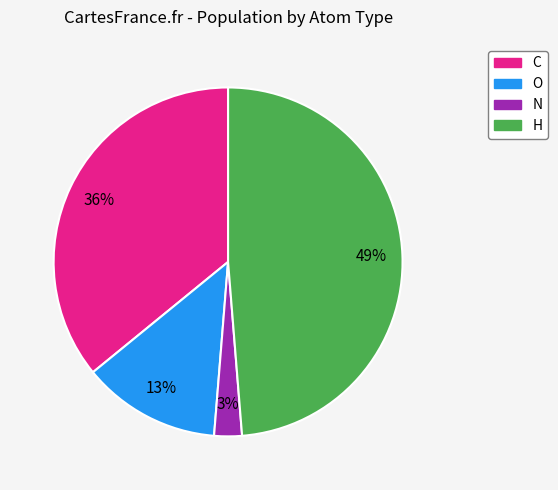

Is there any slice that represents more than half of the pie?

No